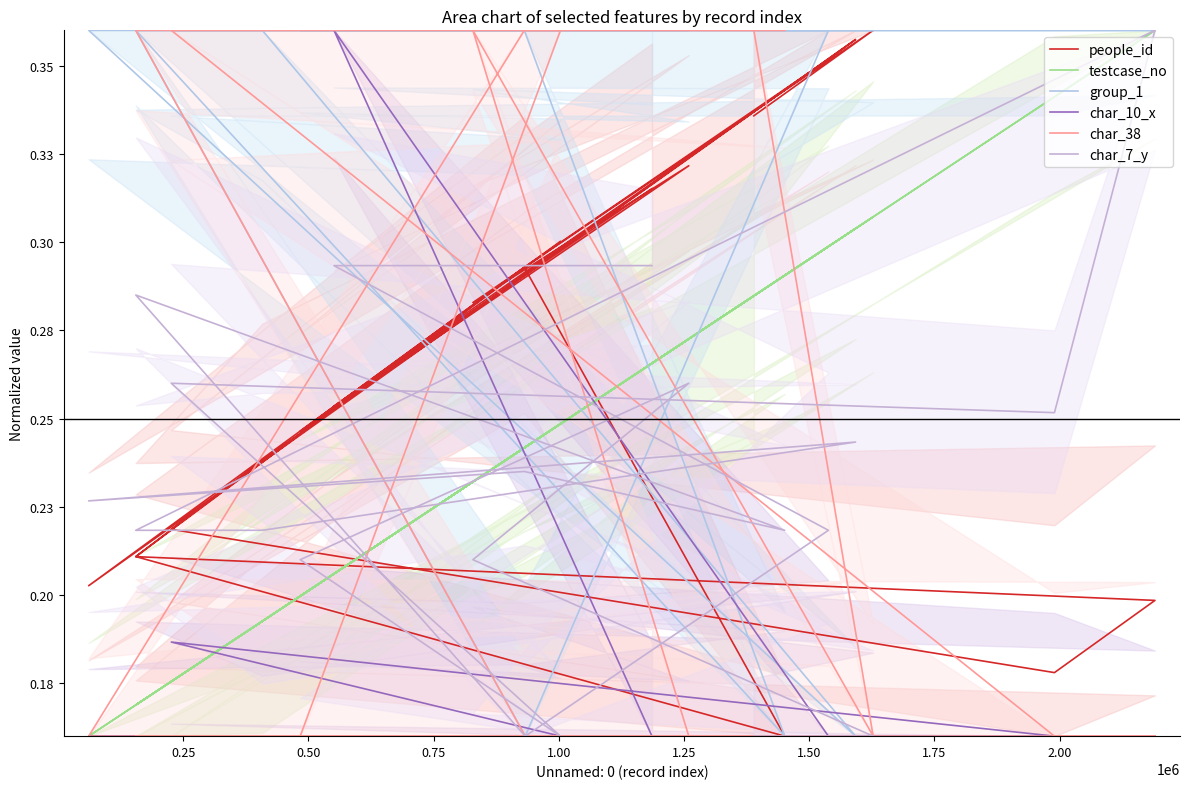

How many lines are shown in the chart?

6